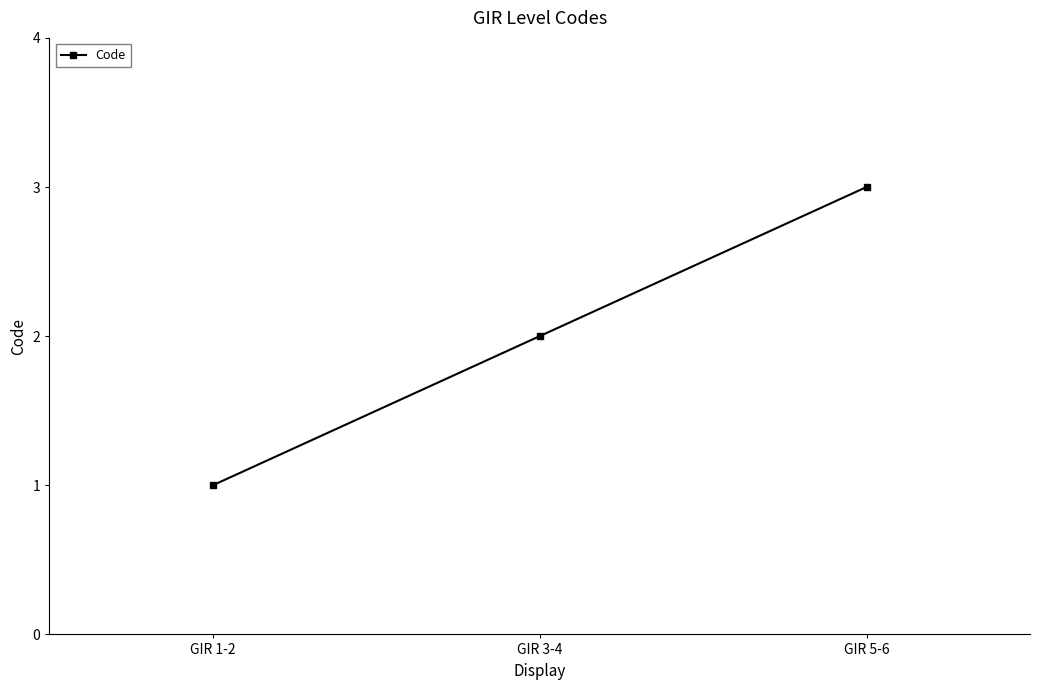

How many lines are shown in the chart?

1